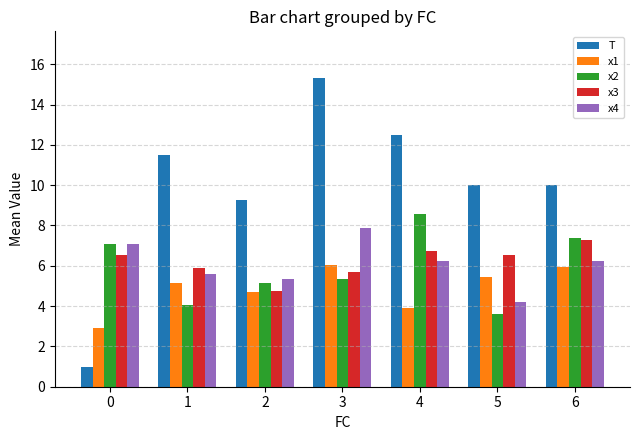

The x3 series shows 6.5 at 0. True or false?

True